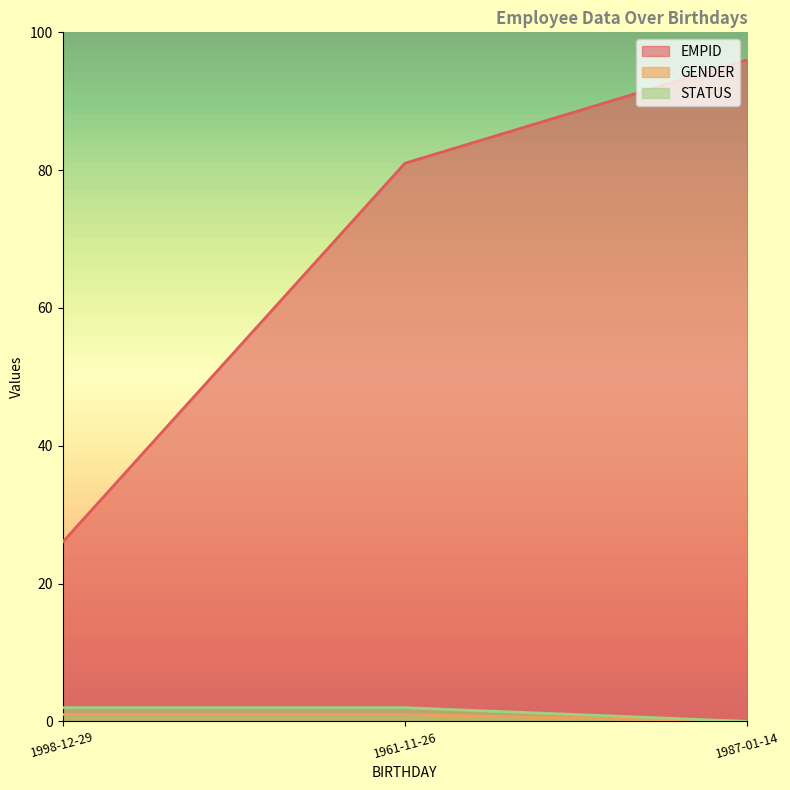

What is the label of the 1st point from the left?

1998-12-29